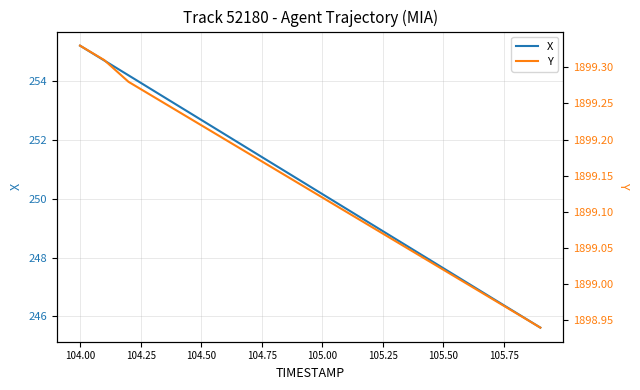

At which label does X reach its peak?

104.00